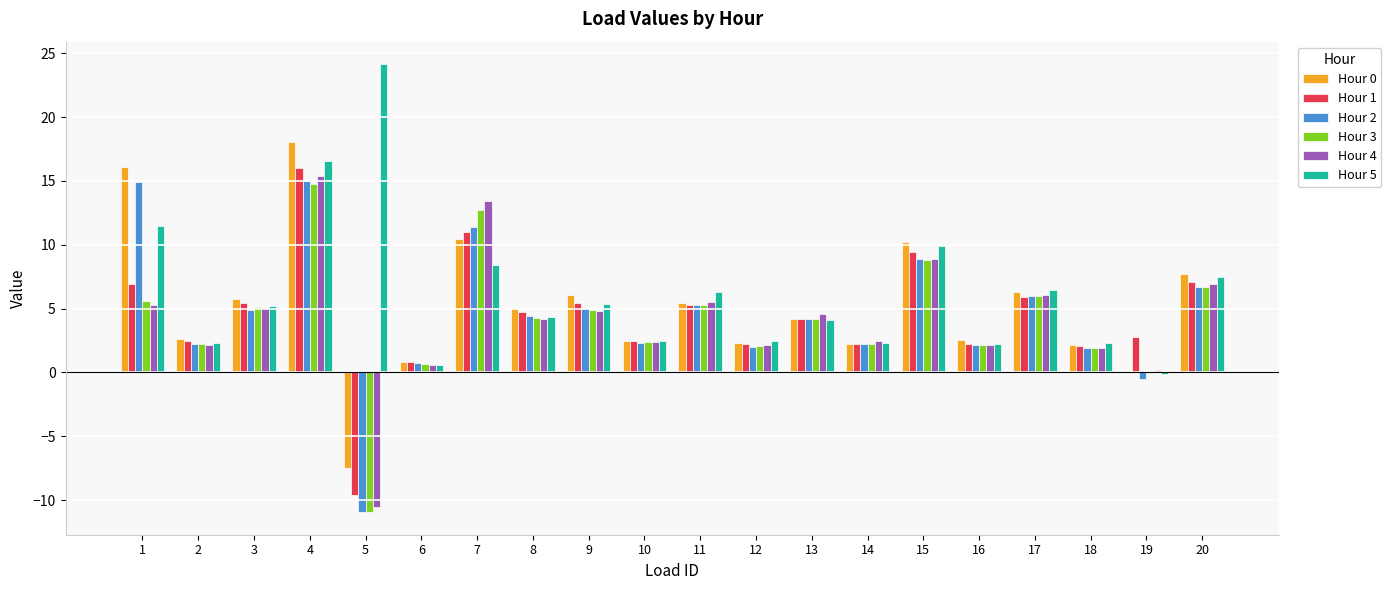

What is the greatest value displayed?

24.2